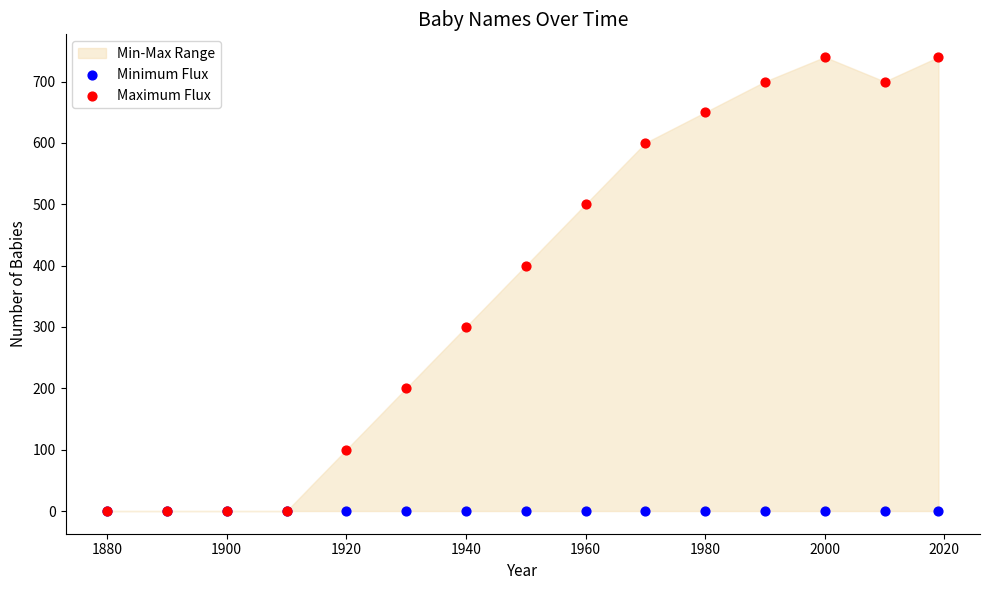

Across all series, what Y value is closest to 370?

400